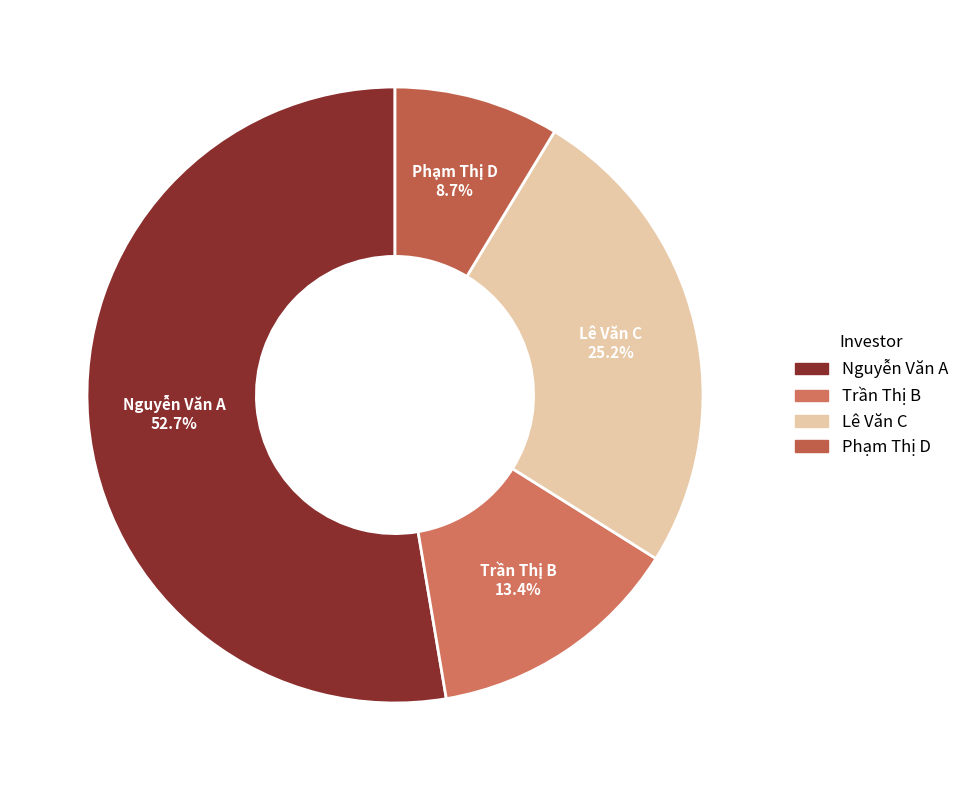

Count the number of slices in the pie.

4